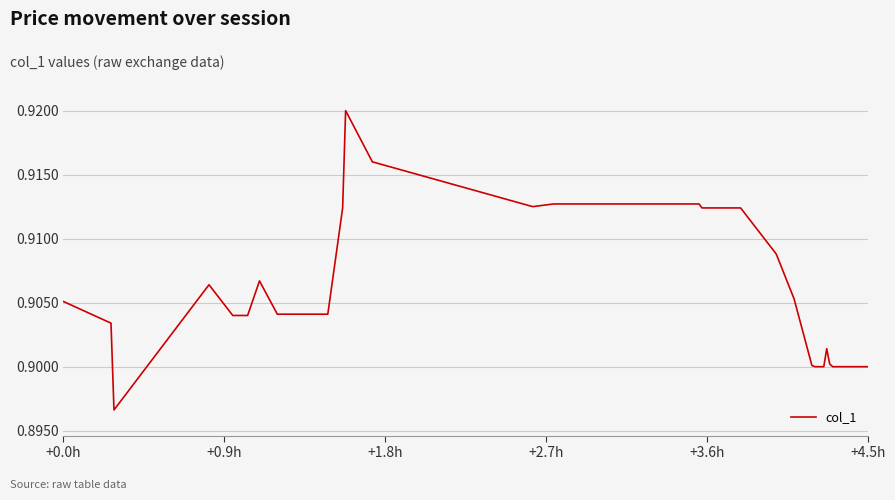

How many points are higher than both their immediate neighbors (excluding endpoints)?

4